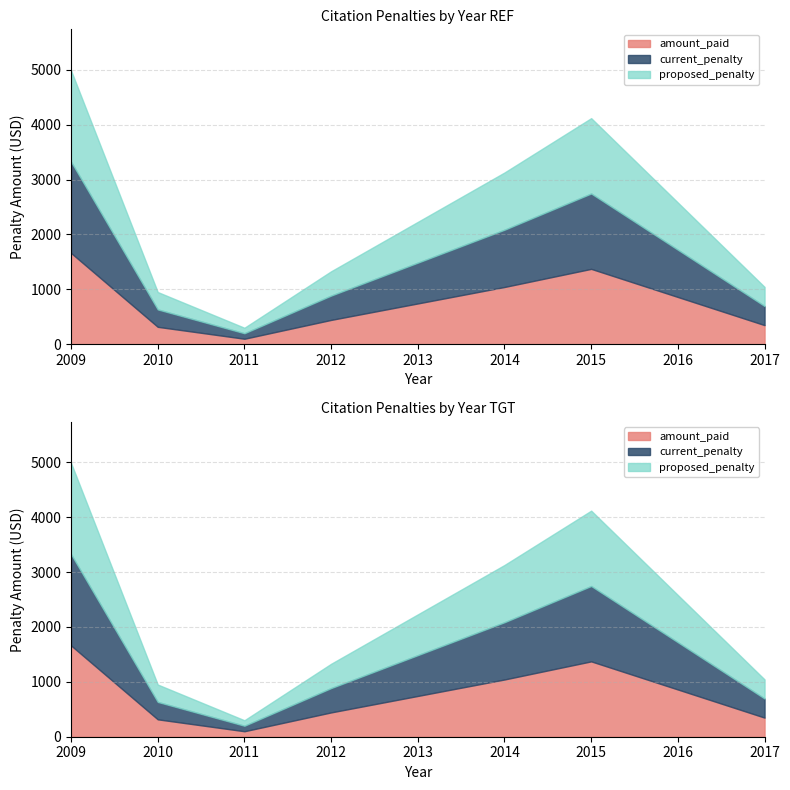

Does the chart have visible grid lines?

Yes